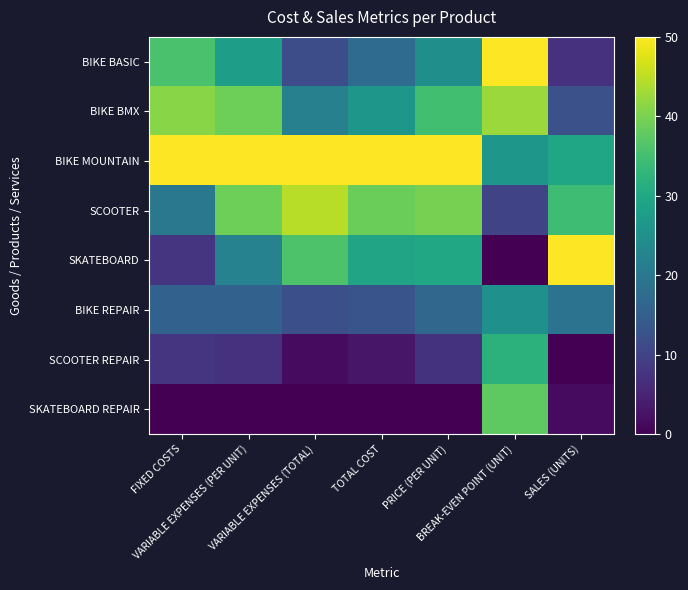

Between FIXED COSTS and VARIABLE EXPENSES (PER UNIT), which series saw the biggest shift?

SCOOTER